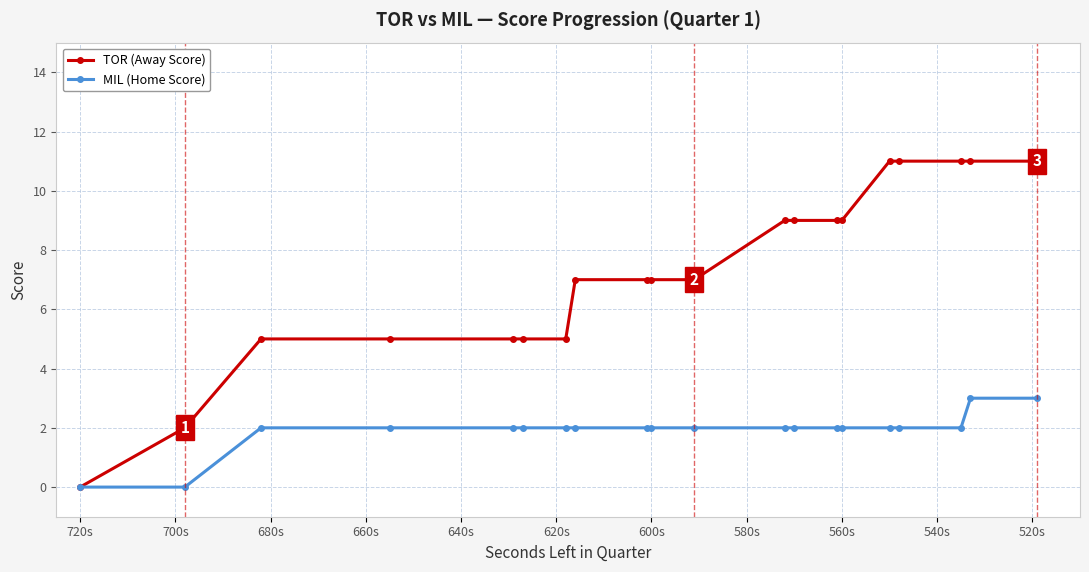

Which series has the largest total across all categories?

TOR (Away Score)